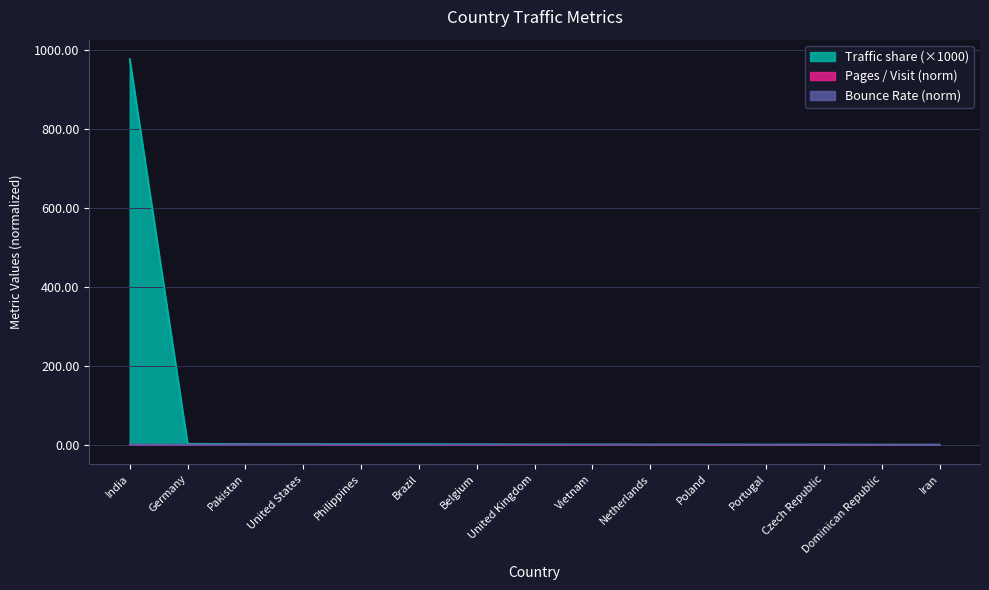

What is the value of the Traffic share point at the 3rd from the left?

2.2